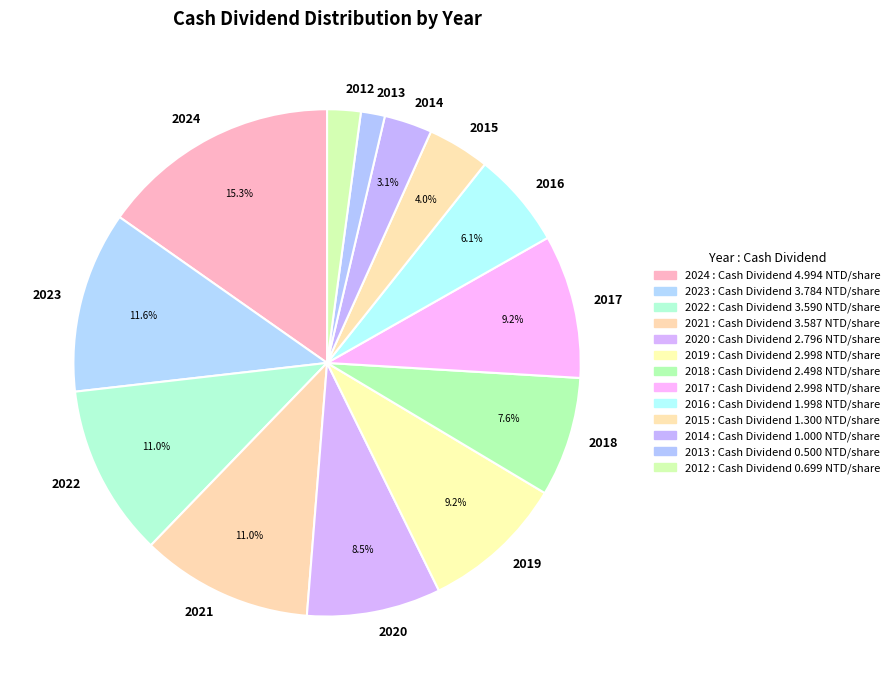

Which has a higher value, 2014 or 2019?

2019